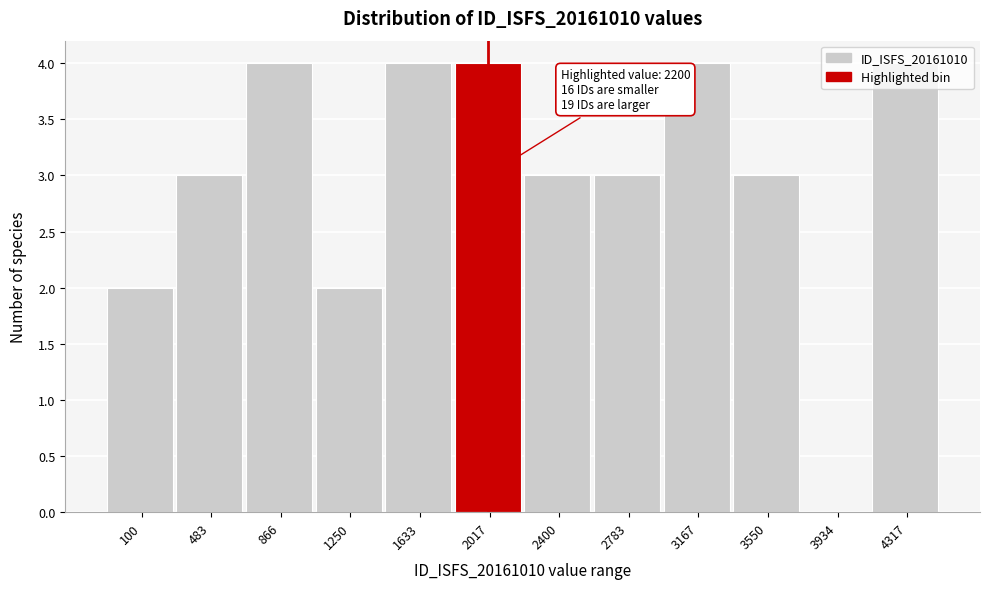

Is it true that the value at 100 is 2?

True